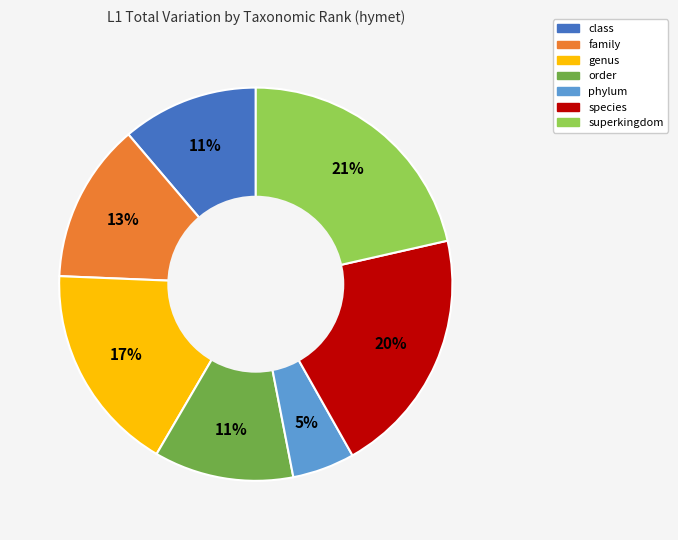

Approximately how many times larger is the value at order compared to superkingdom?

0.5